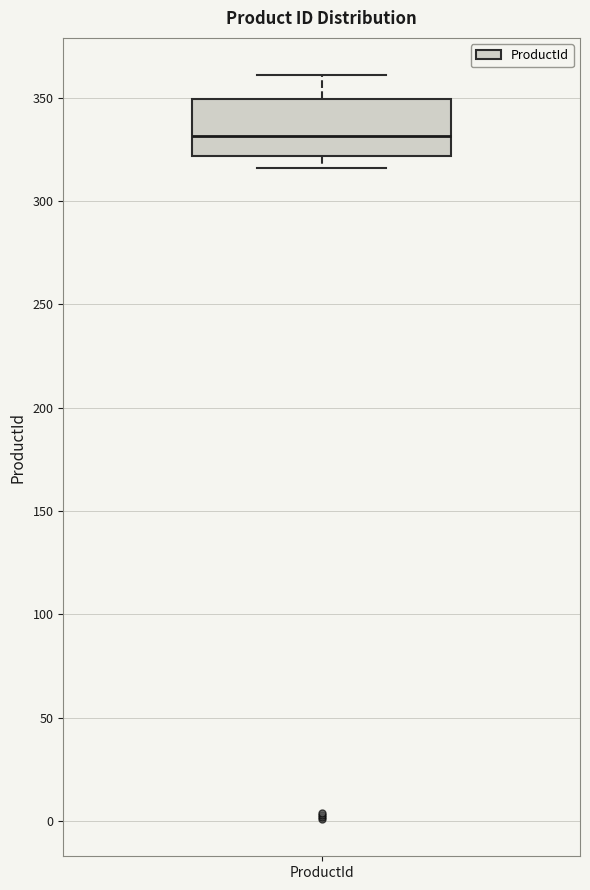

Where does the upper whisker of the box for ProductId end on the y-axis? The values are not printed on the chart, so give them approximately, as read against the axis.

360